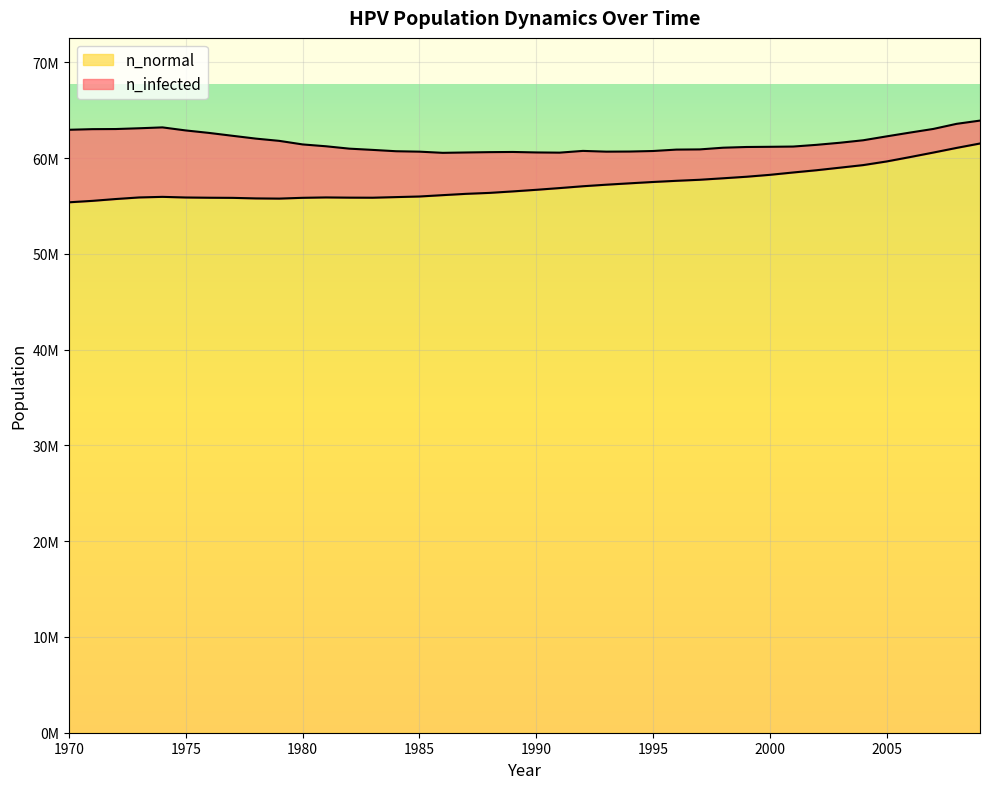

Where does the data first go above 56699496?

1991